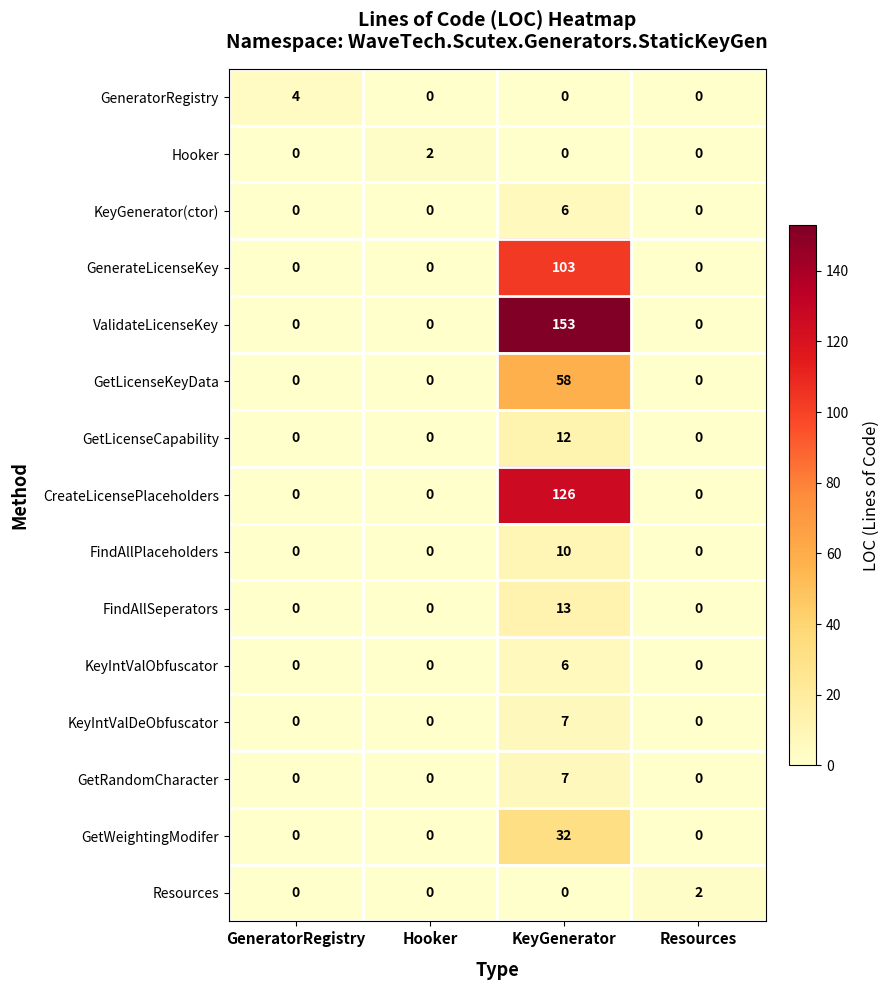

Which series has the widest spread of values?

ValidateLicenseKey